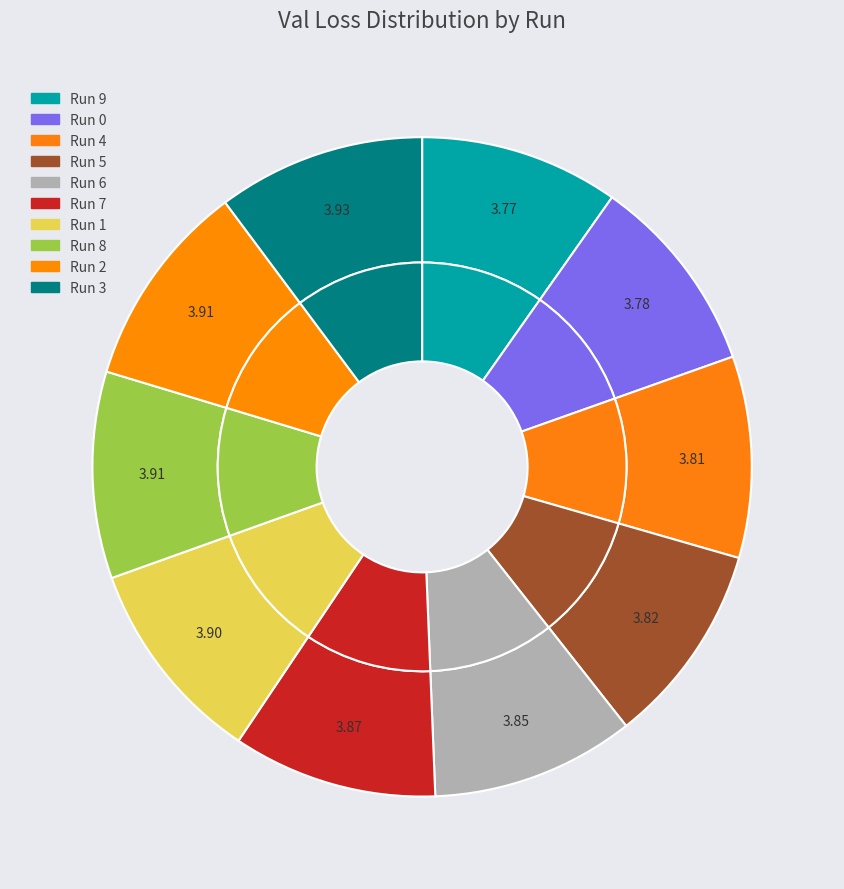

What percentage is the 7 slice, to the nearest percent?

10%